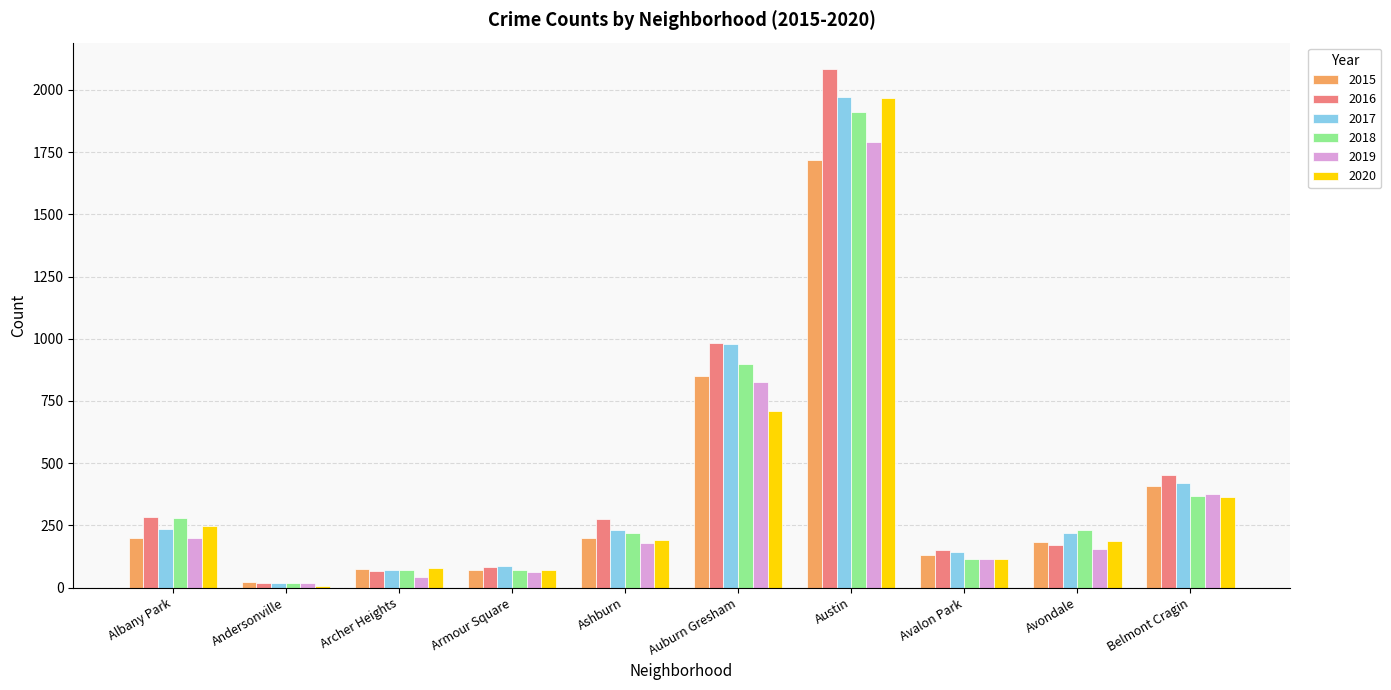

How many bars are there in each group?

6